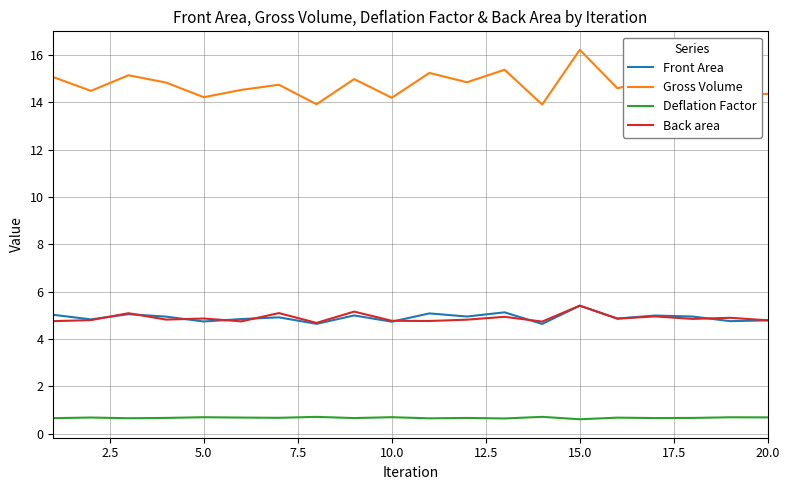

What is the maximum value shown in the chart?

16.2